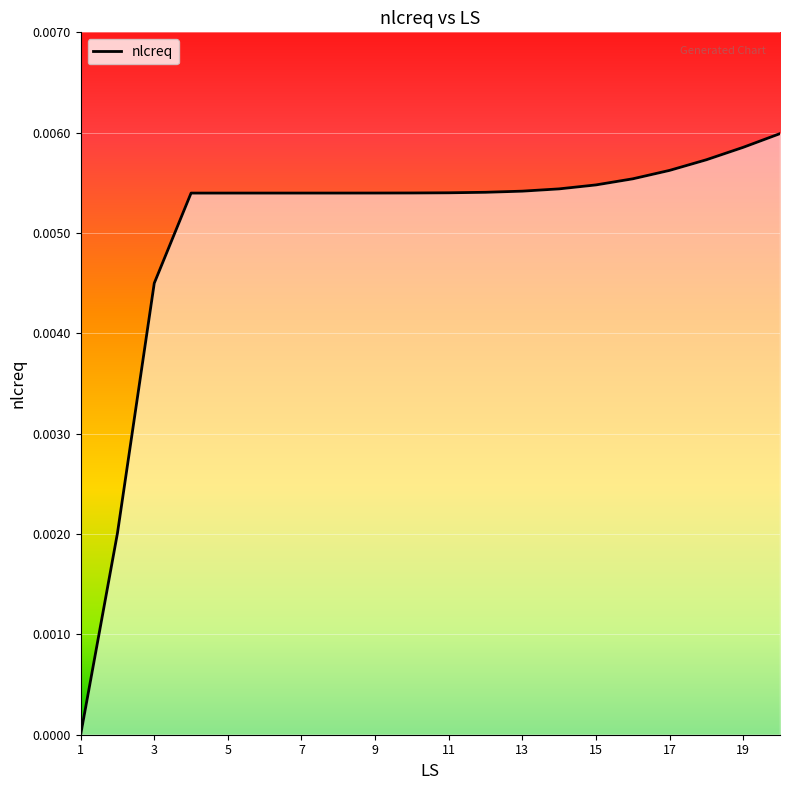

Which has a higher value, 18 or 1?

18